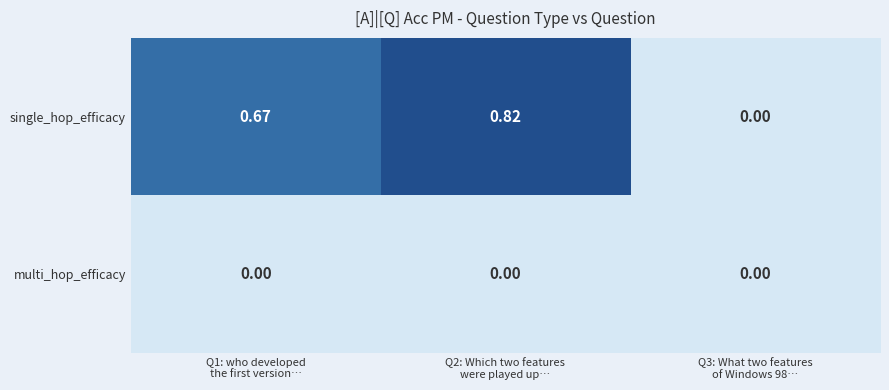

How many categories are shown in the chart?

3